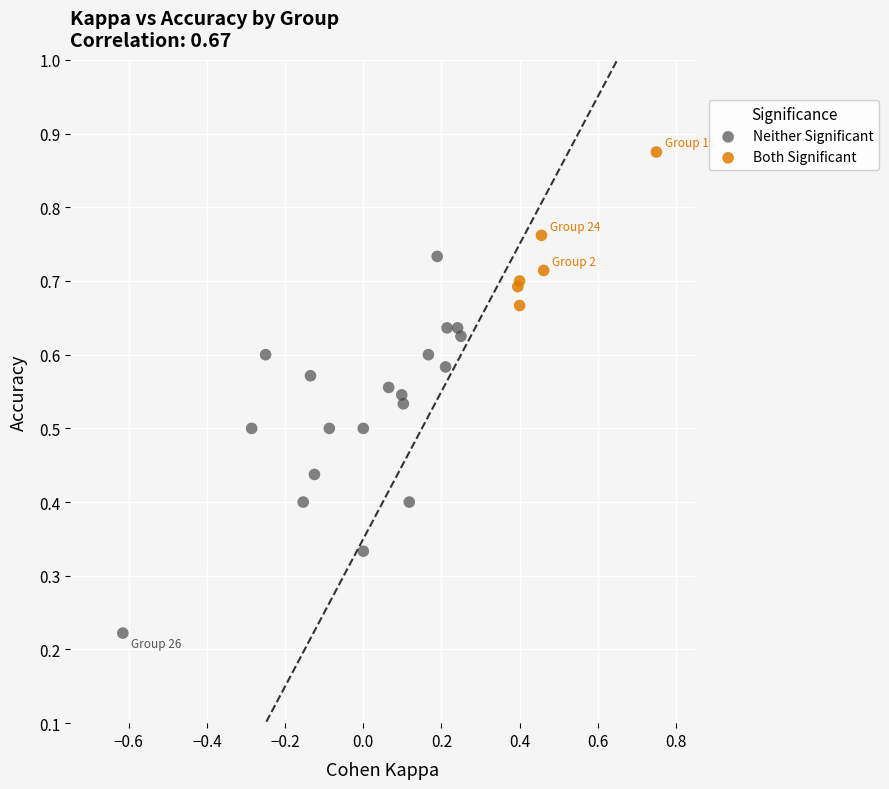

Which series reaches the maximum Y coordinate?

Both Significant